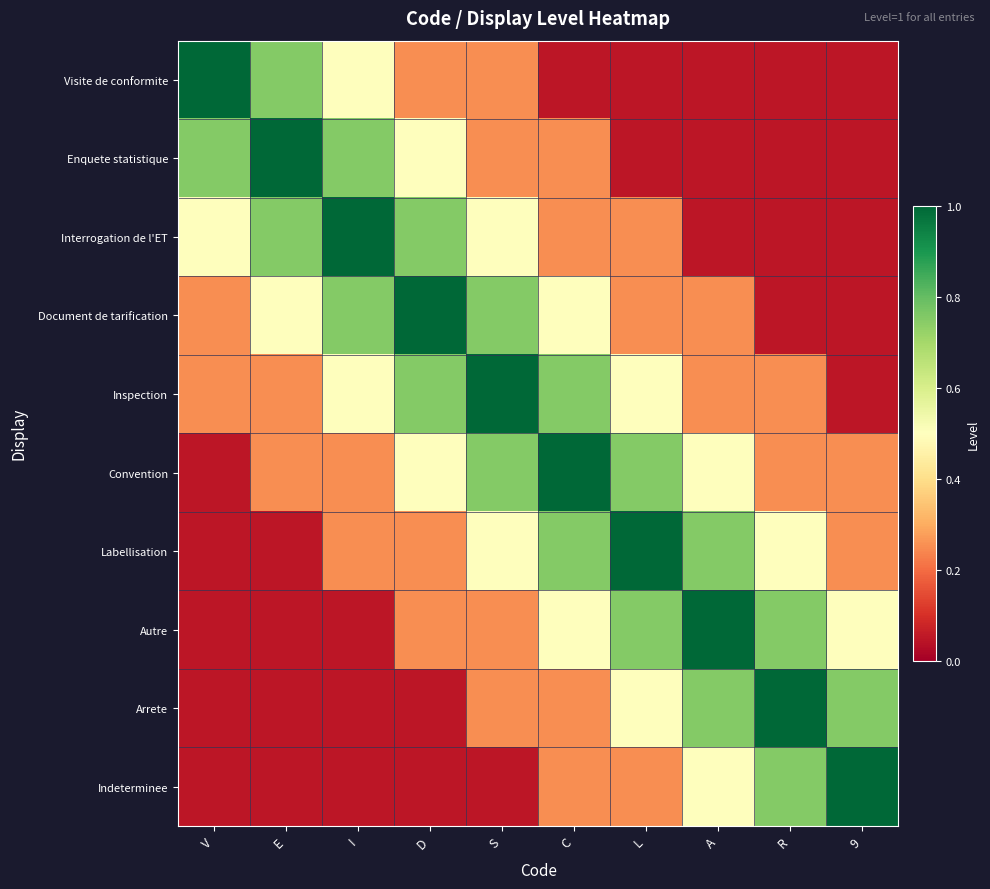

Between S and V, which is larger?

V